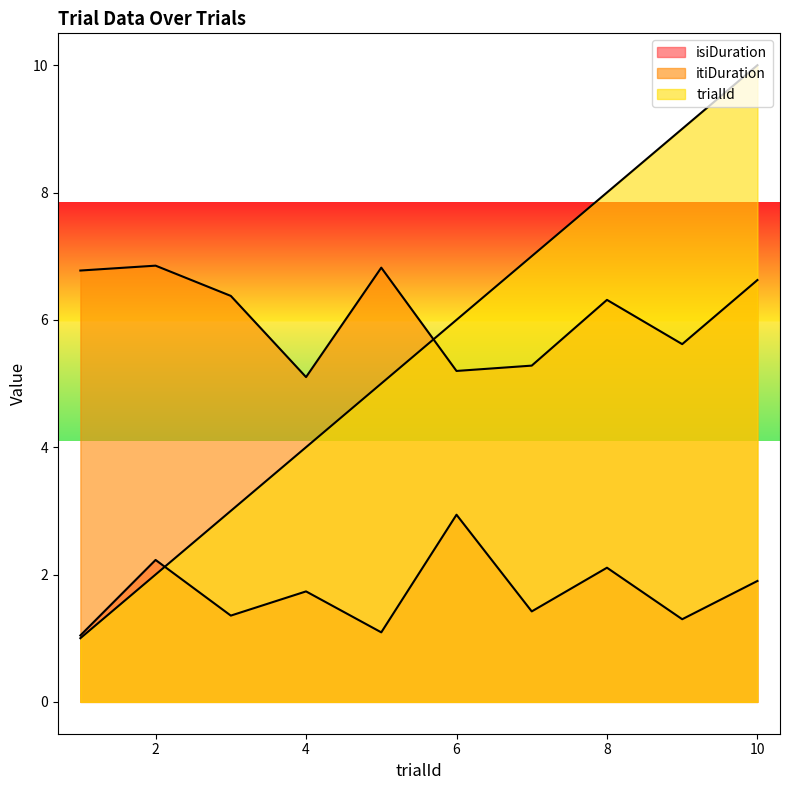

Where is itiDuration nearest to the value 5?

4